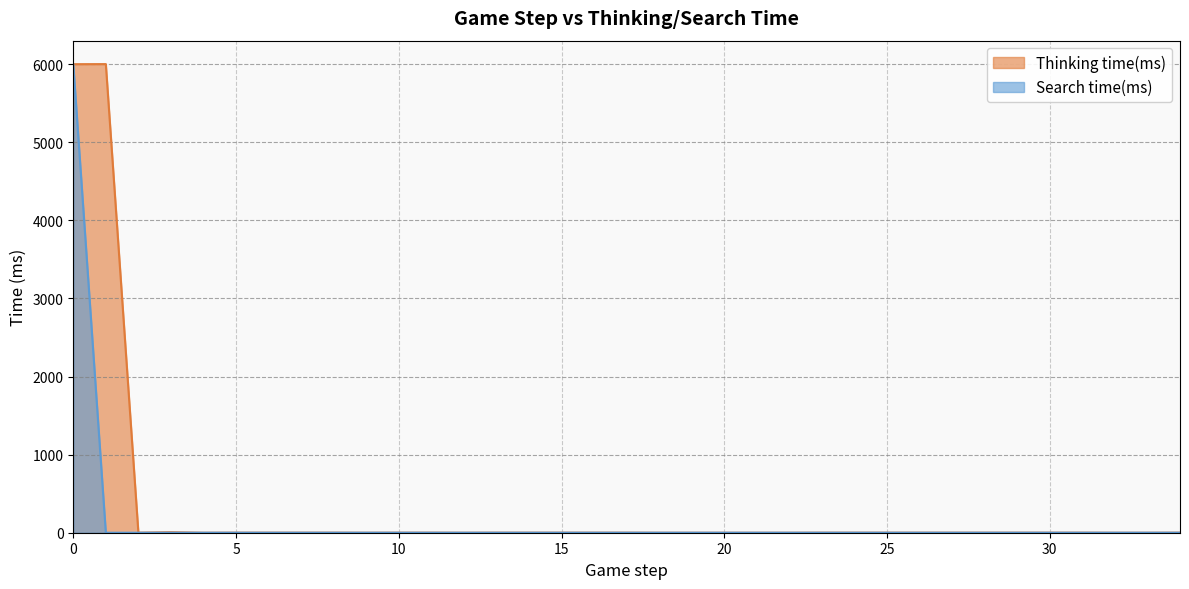

Reading left to right, extract all data points from this chart.

Thinking time(ms): 0=5999	1=6000	2=1	3=7	4=0	5=1	6=1	7=1	8=1	9=0	10=1	11=1	12=0	13=1	14=1	15=1	16=1	17=1	18=0	19=0	20=0	21=0	22=0	23=1	24=1	25=1	26=1	27=1	28=1	29=1	30=1	31=1	32=0	33=0	34=1
Search time(ms): 0=5998	1=0	2=0	3=0	4=0	5=0	6=0	7=0	8=0	9=0	10=0	11=0	12=0	13=0	14=0	15=0	16=0	17=0	18=0	19=0	20=0	21=0	22=0	23=0	24=0	25=0	26=0	27=0	28=0	29=0	30=0	31=0	32=0	33=0	34=0